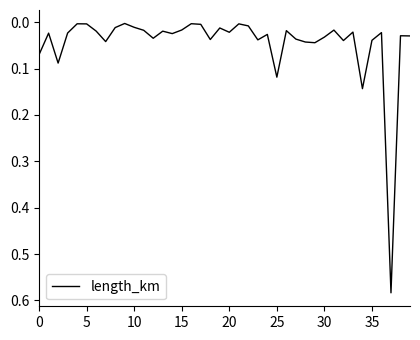

What is the sum of all values?

1.8